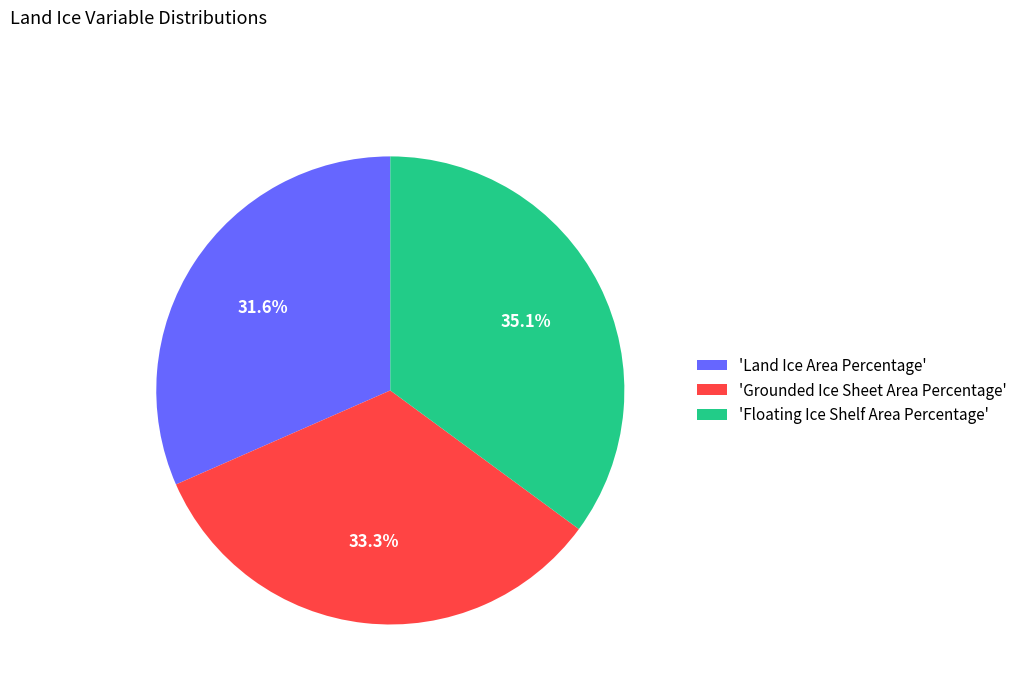

What is the ratio of the value at 'Floating Ice Shelf Area Percentage' to the value at 'Grounded Ice Sheet Area Percentage'?

1.1